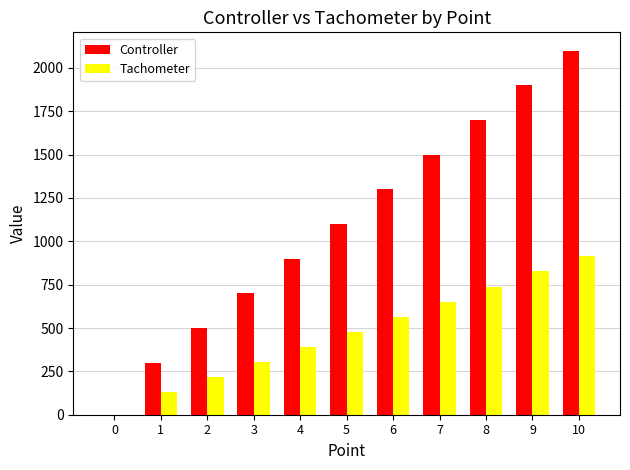

What is the total value across all series at 3?

1005